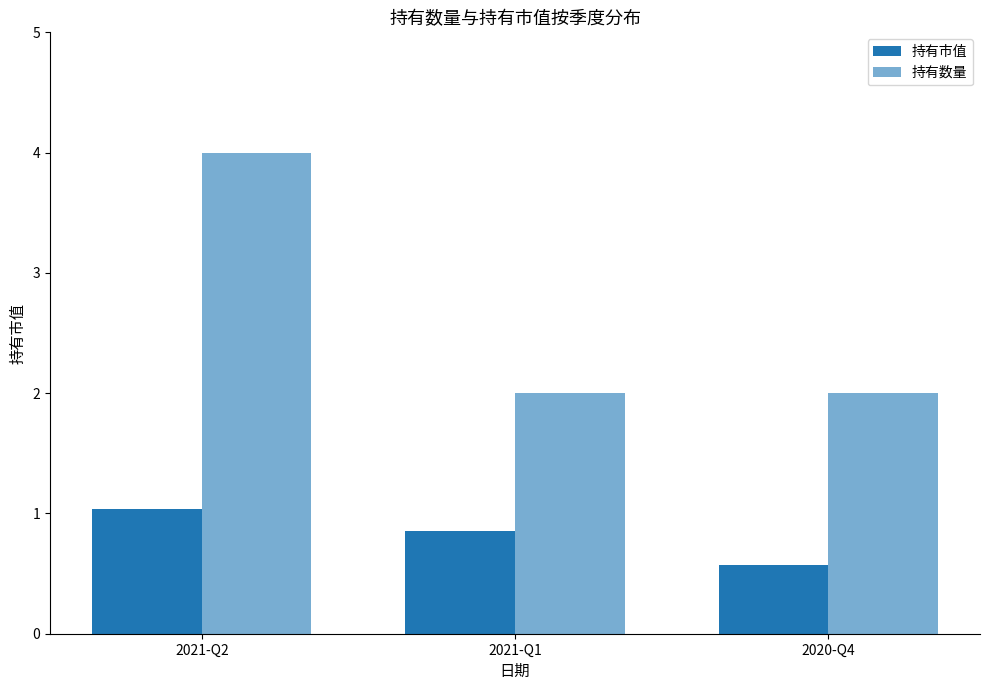

Count the 持有数量 values in the range 2 to 4.

3